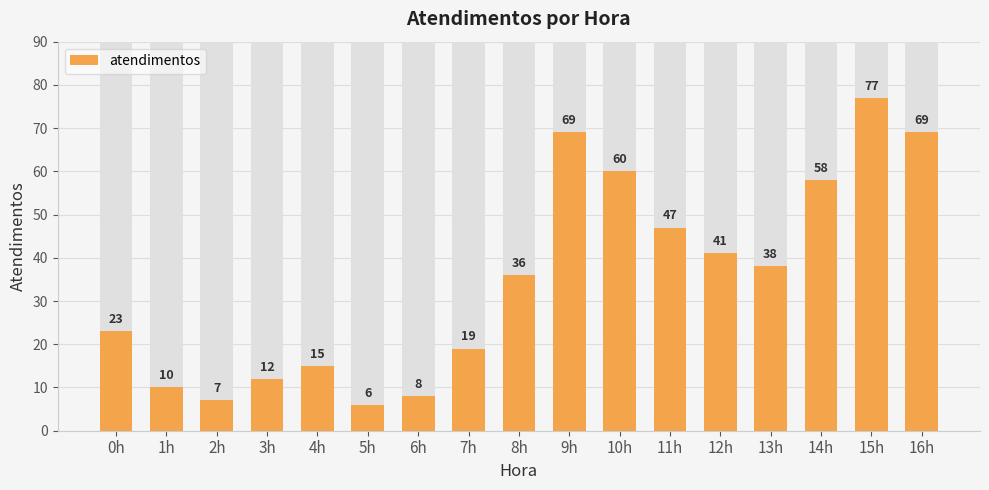

Reading left to right, extract all data points from this chart.

23	10	7	12	15	6	8	19	36	69	60	47	41	38	58	77	69